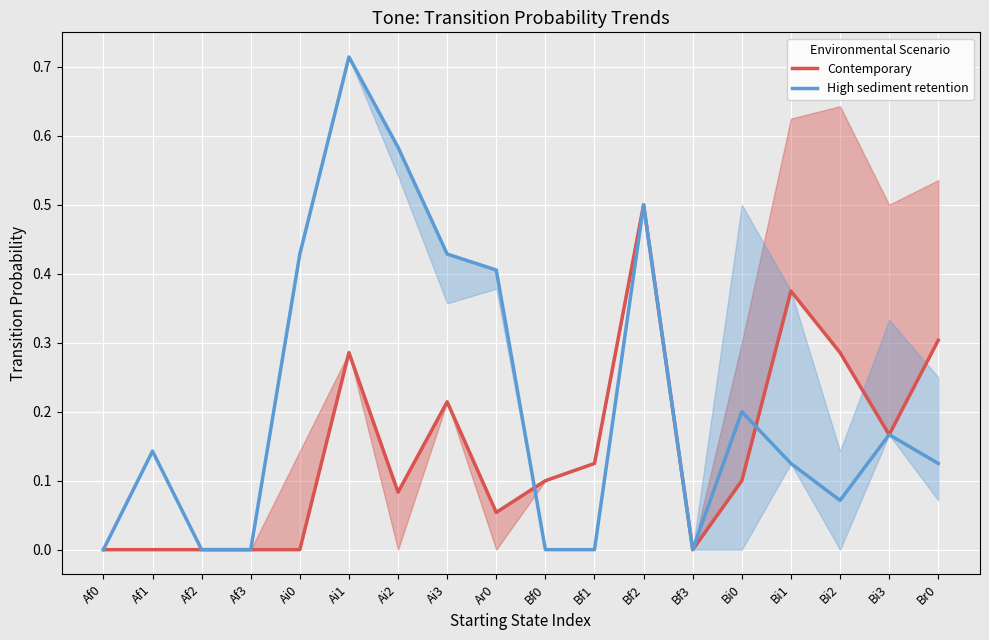

The Contemporary series shows 0.0 at Af1. True or false?

True